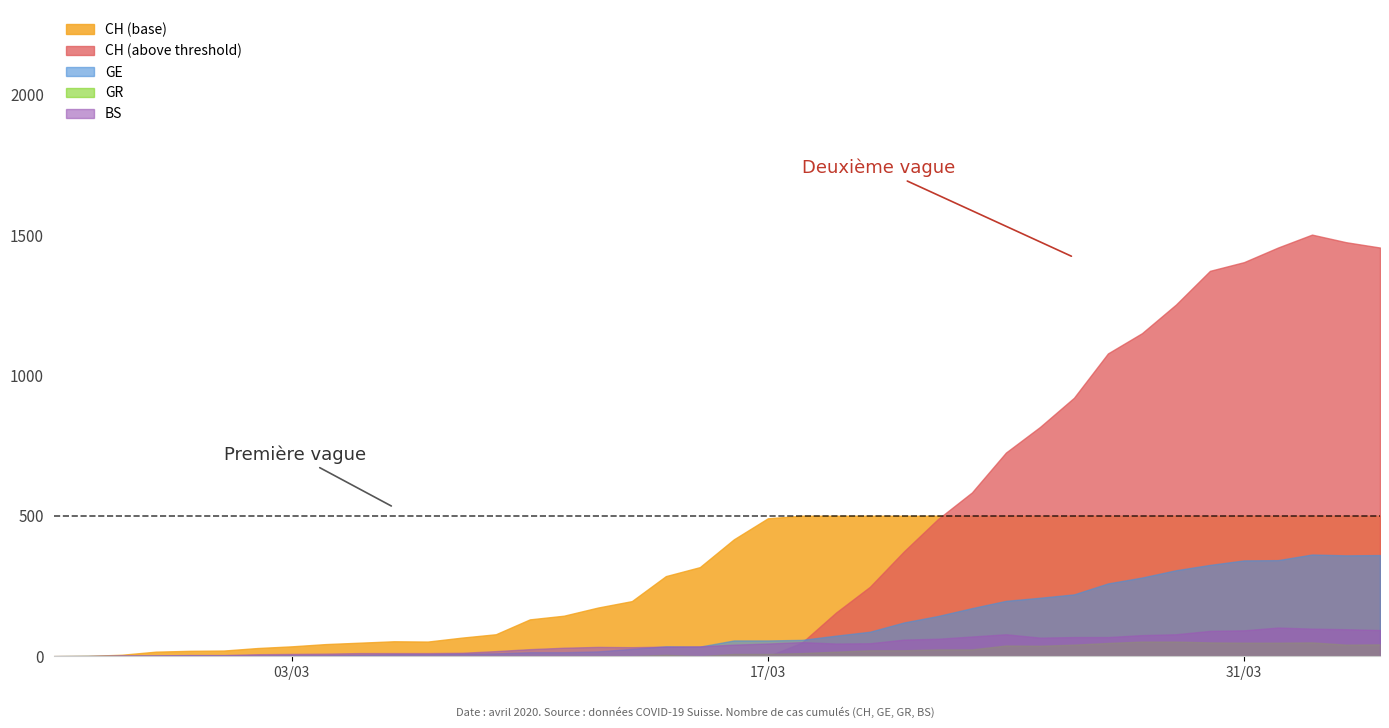

True or false: CH and GR intersect in this chart.

False